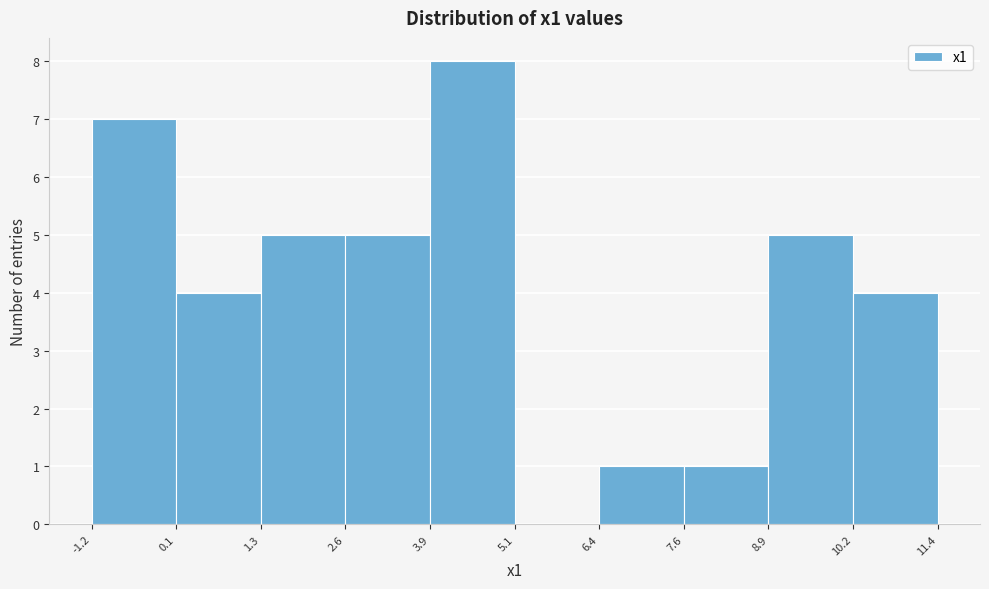

Over which range of the x-axis is the bar tallest?

3.9 to 5.1